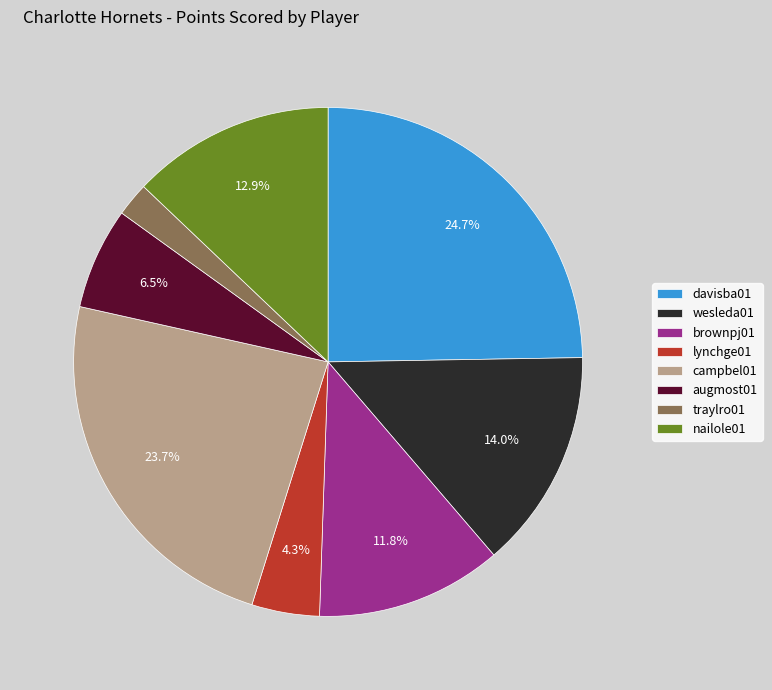

To the nearest percent, what percentage of the pie is lynchge01?

4%